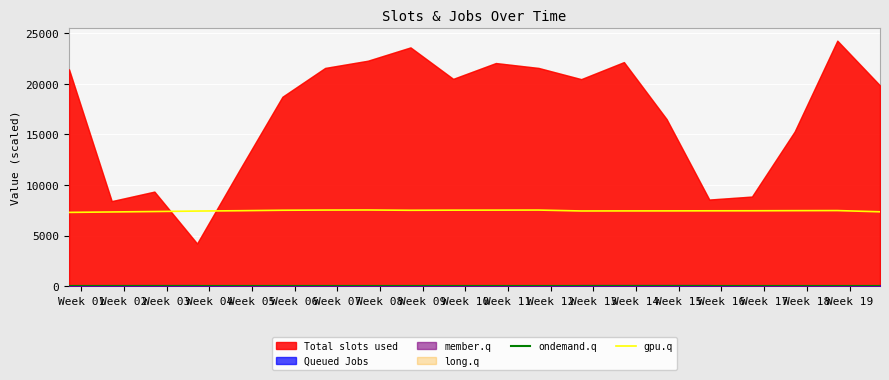

In ondemand.q, how many points are higher than both neighbors (excluding endpoints)?

3